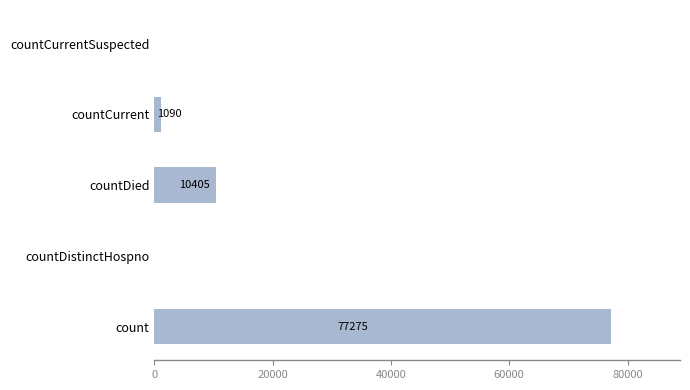

Reading bottom to top, transcribe all the data shown in this chart.

count=77275	countDistinctHospno=0	countDied=10405	countCurrent=1090	countCurrentSuspected=0